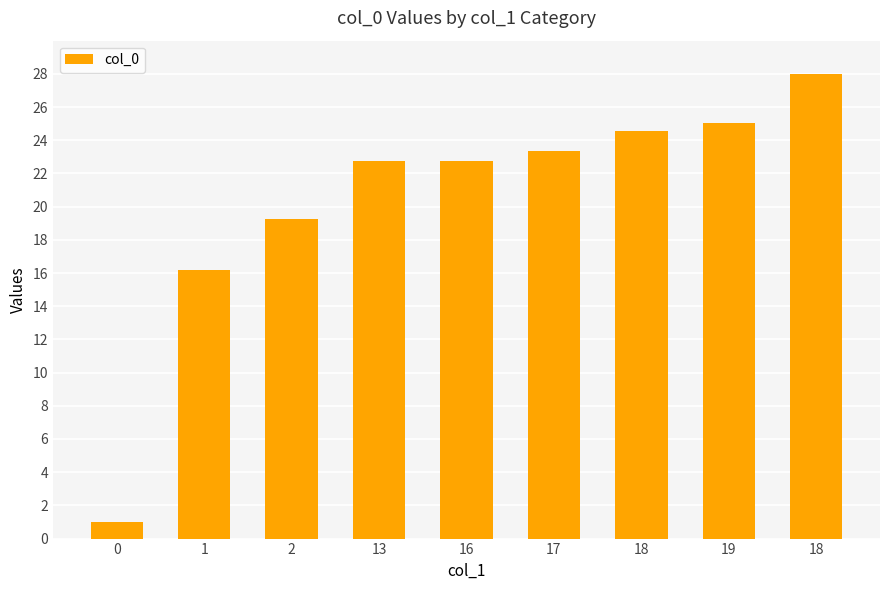

What is the ratio of the value at 2 to the value at 1?

1.2